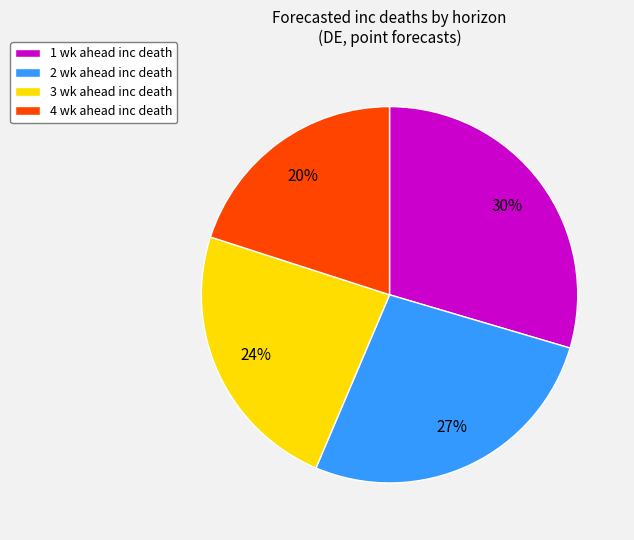

Which category has the biggest portion of the pie?

1 wk ahead inc death